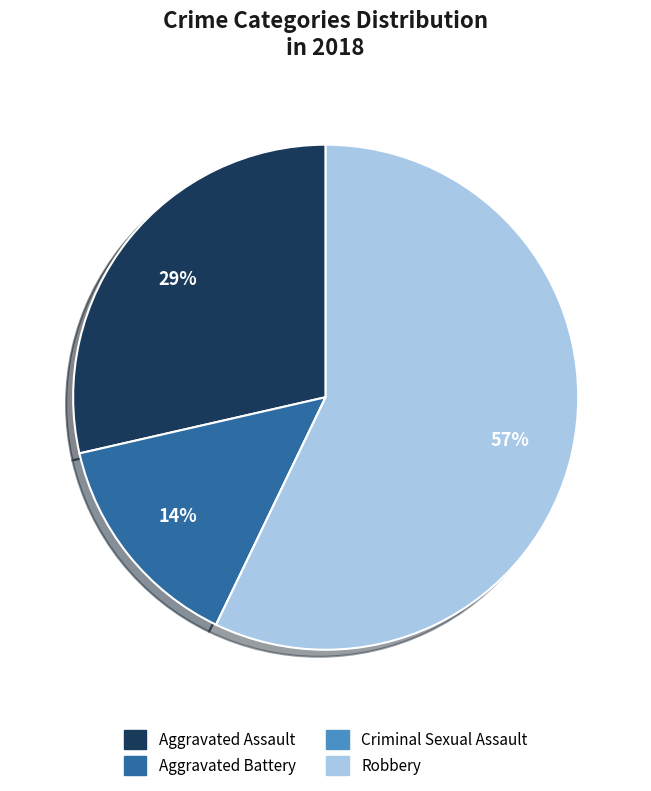

To the nearest percent, what is the difference between the largest and smallest slice percentages?

57%